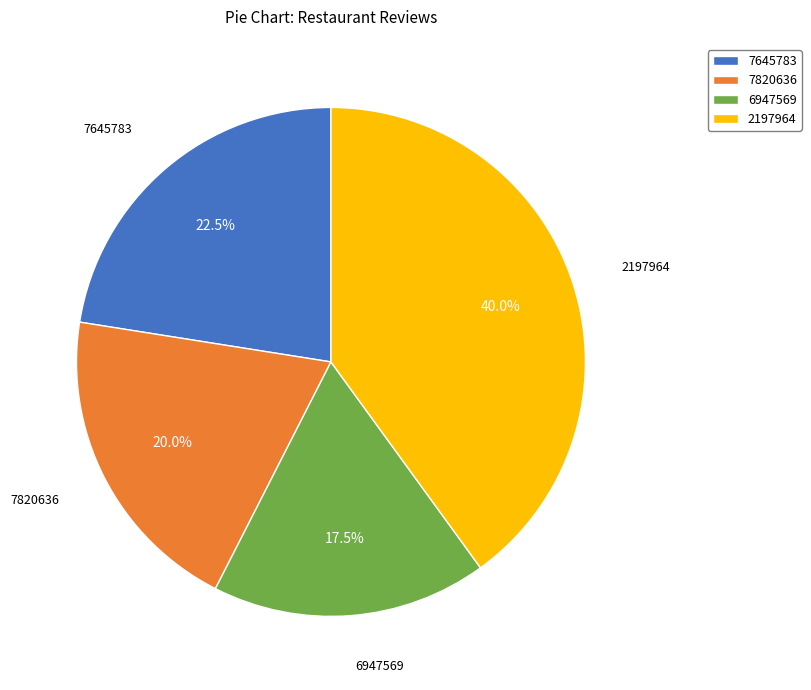

Which slice is the largest?

2197964